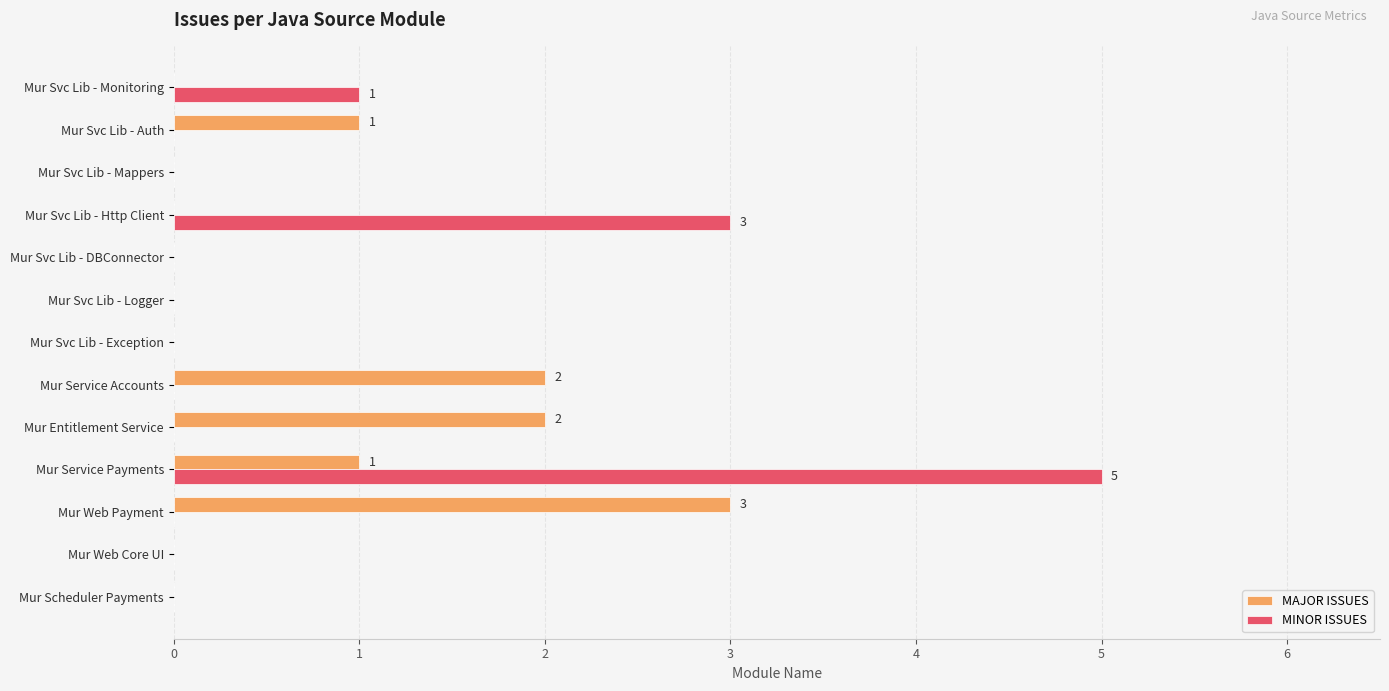

Which category has the highest value across all series?

Mur Service Payments